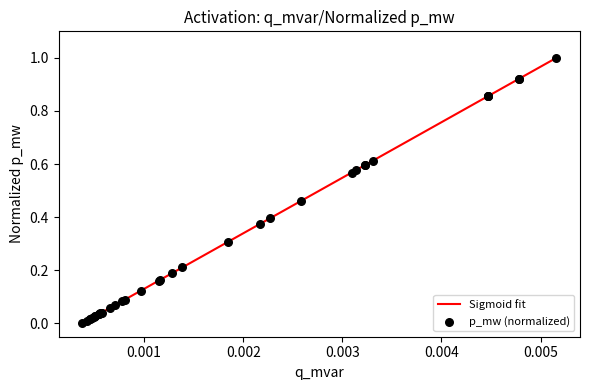

What is the difference between the maximum and minimum values?

1.0